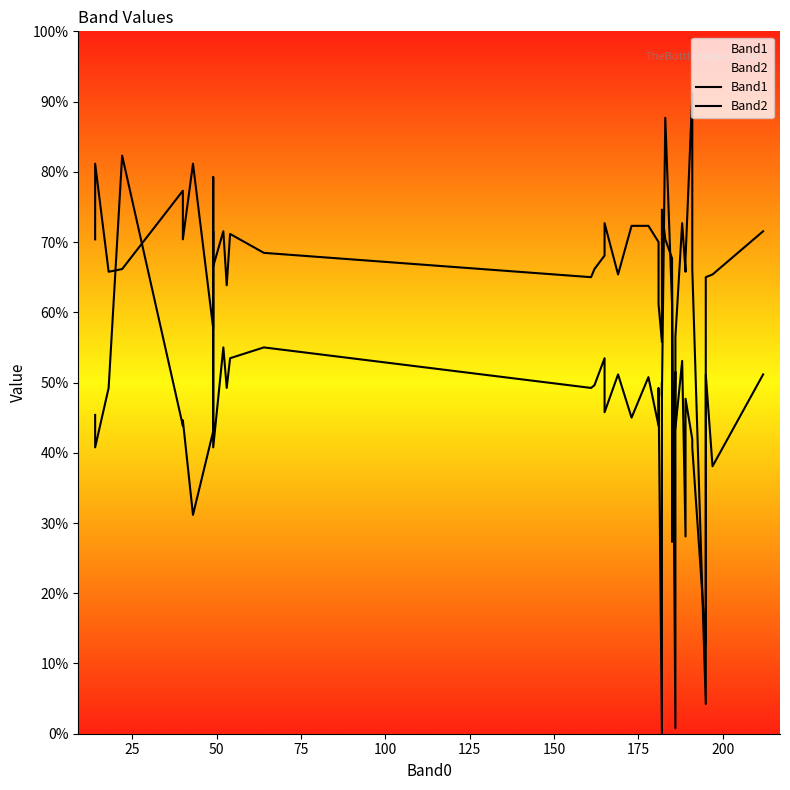

True or false: Band2 and Band1 intersect in this chart.

True